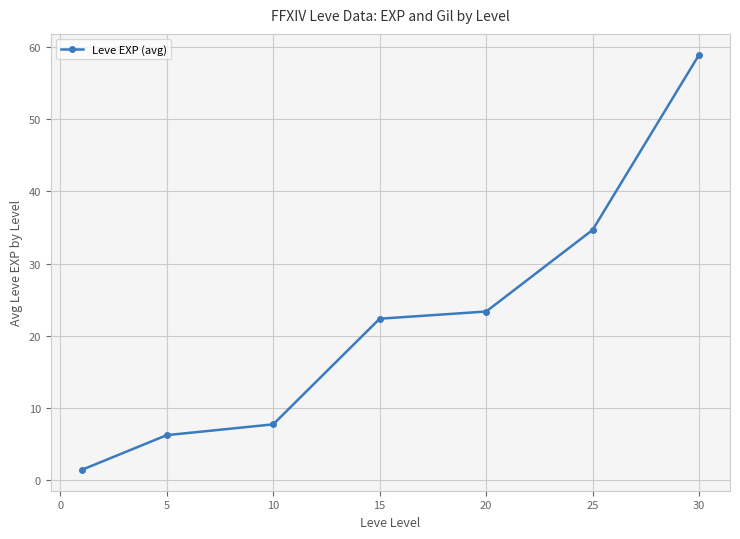

What is the value of the 7th point from the left?

59.0